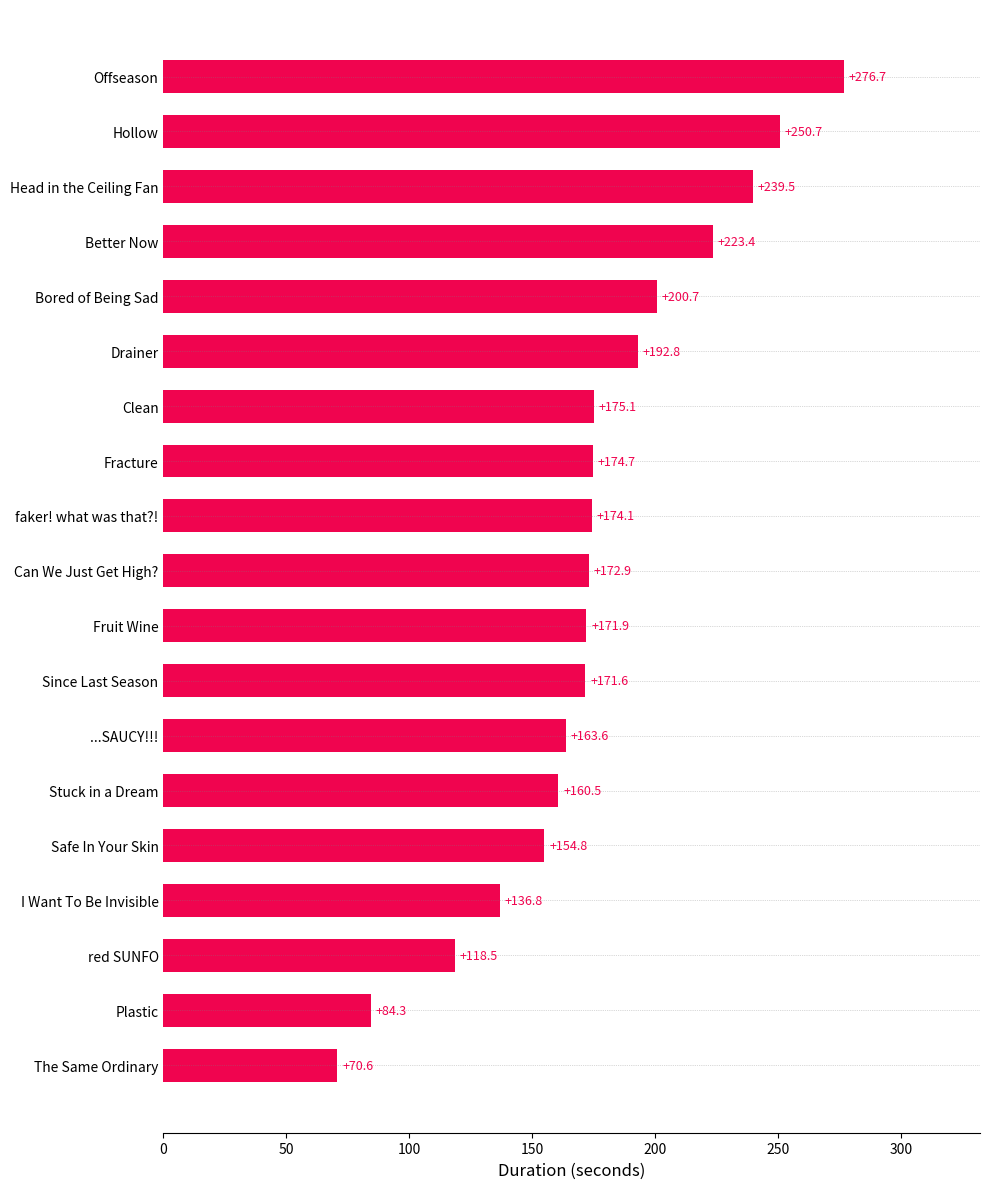

Which has a higher value, Since Last Season or Bored of Being Sad?

Bored of Being Sad